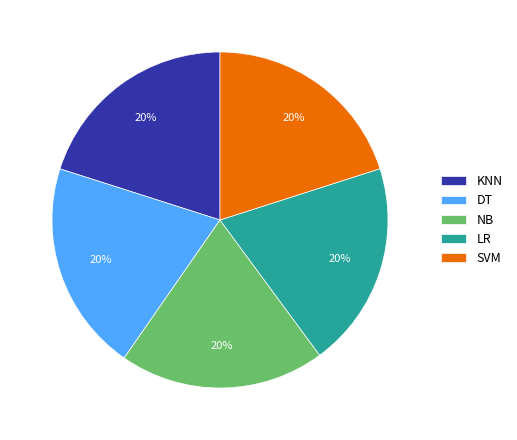

Combined, do KNN and NB account for over 50%?

No